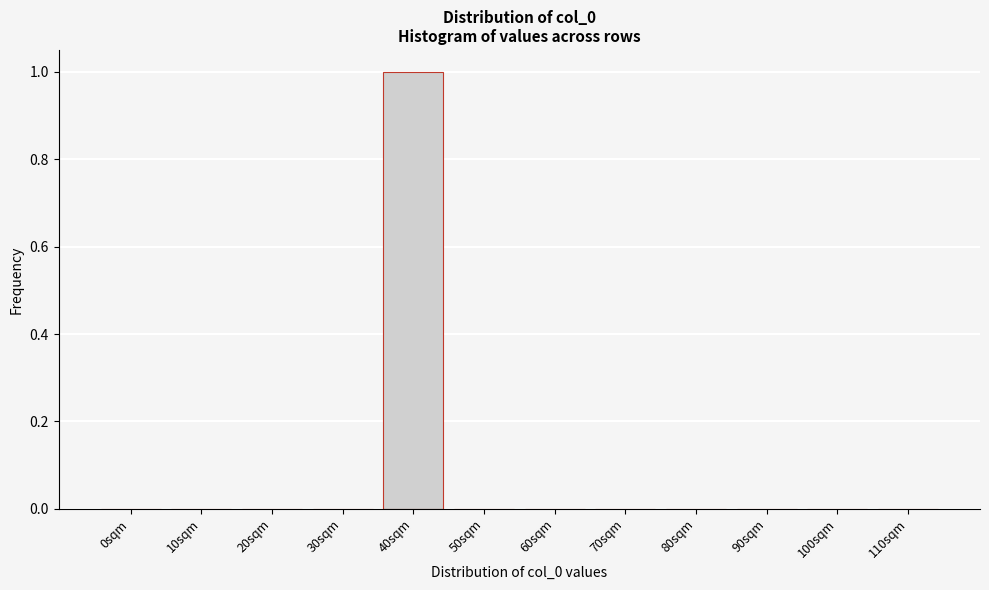

Reading right to left, extract all data points from this chart.

110sqm=0	100sqm=0	90sqm=0	80sqm=0	70sqm=0	60sqm=0	50sqm=0	40sqm=1	30sqm=0	20sqm=0	10sqm=0	0sqm=0